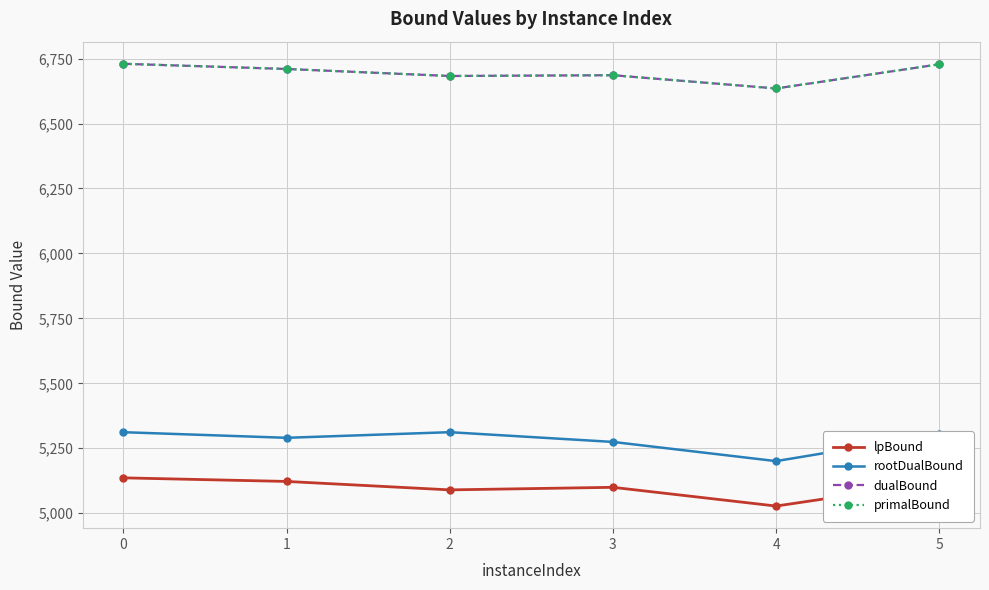

The primalBound series shows 9792.3 at 2. True or false?

False